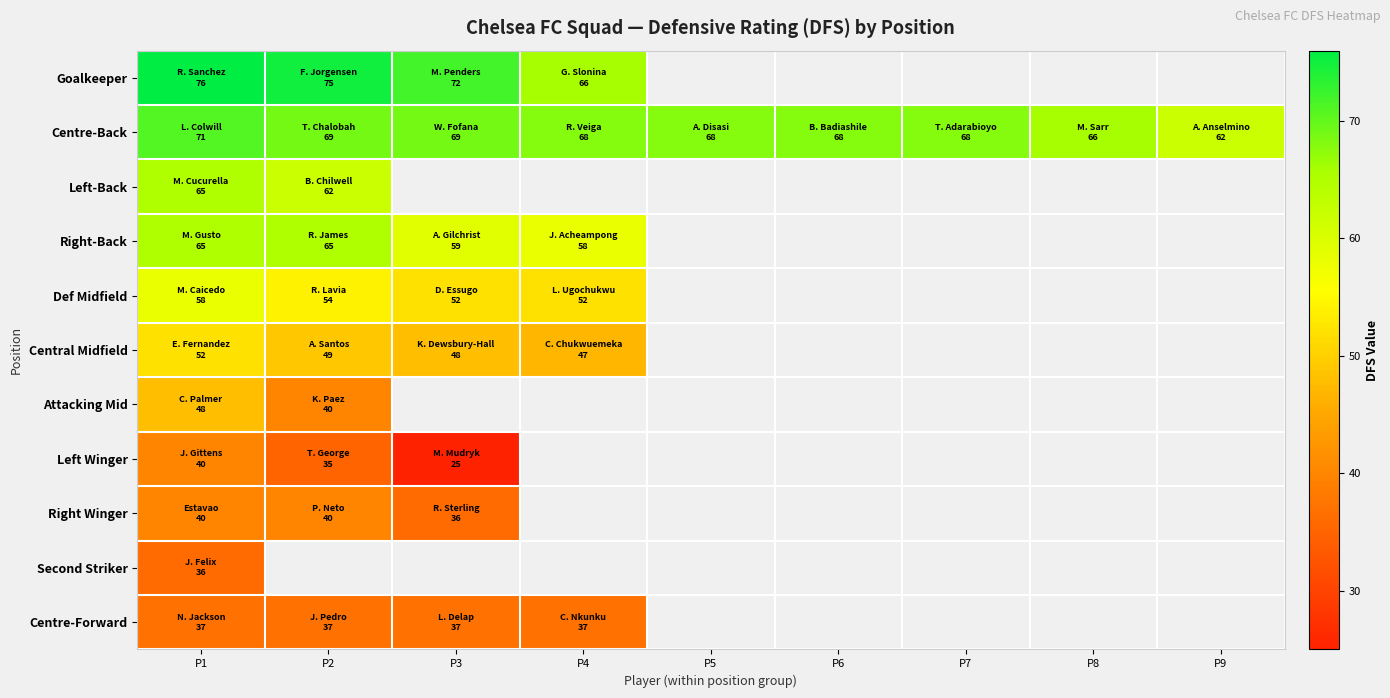

True or false: Centre-Back has a value of 69.0 at P3.

True